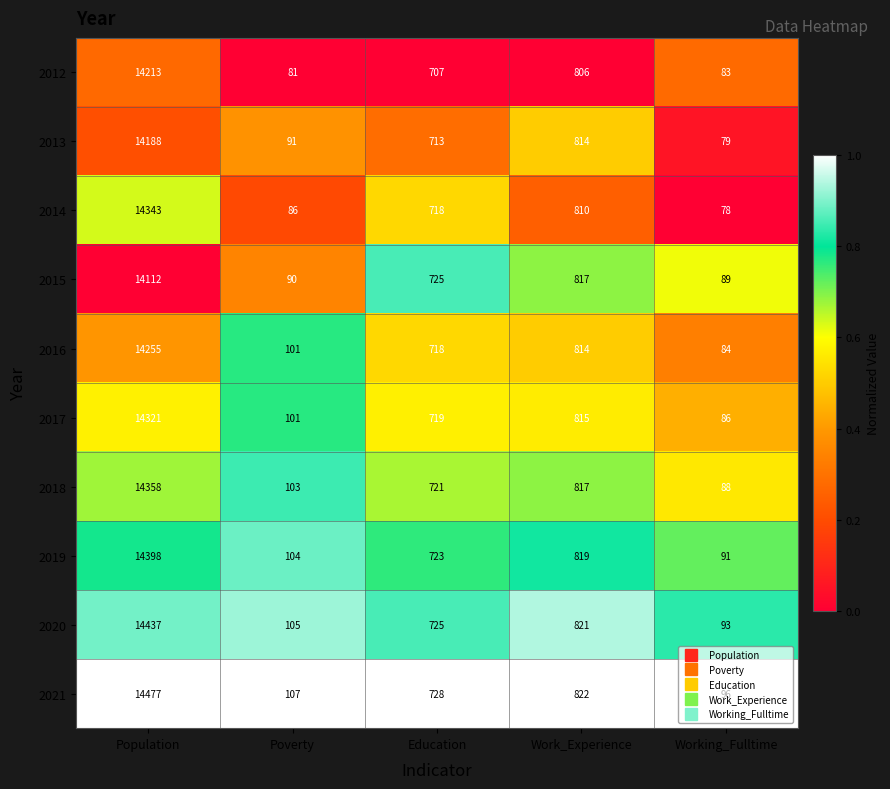

What is the spread (max minus min) of values at Poverty?

26